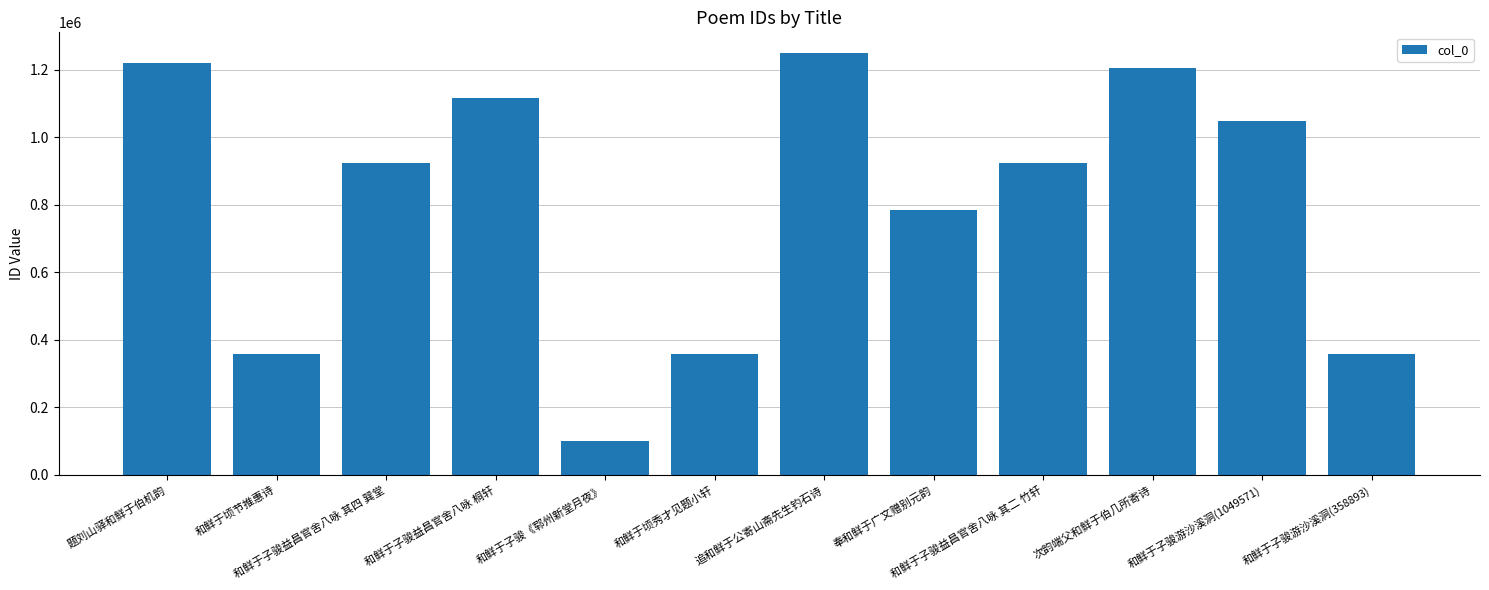

True or false: the data shows 217725 at 和鲜于子骏益昌官舍八咏 其二 竹轩.

False